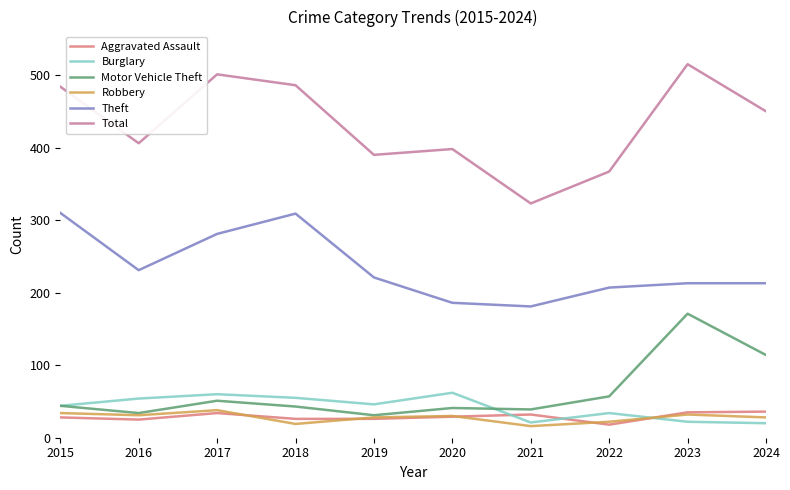

True or false: Robbery has a value of 32 at 2023.

True